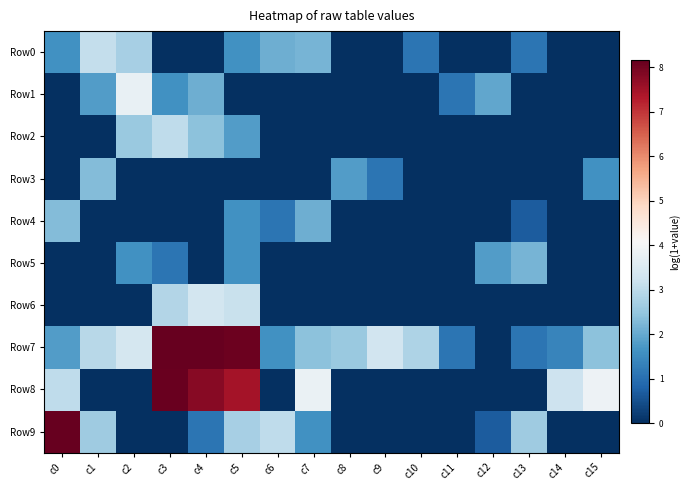

How many data points does each series have?

16